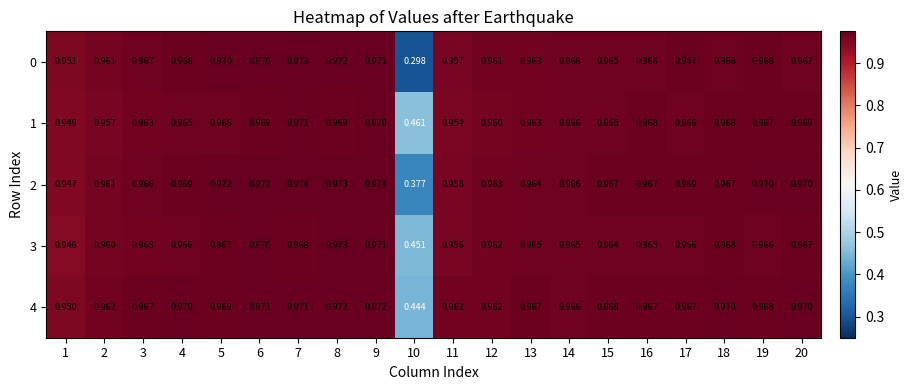

Is the value of 4 at 15 greater than the value of 2 at 9?

No